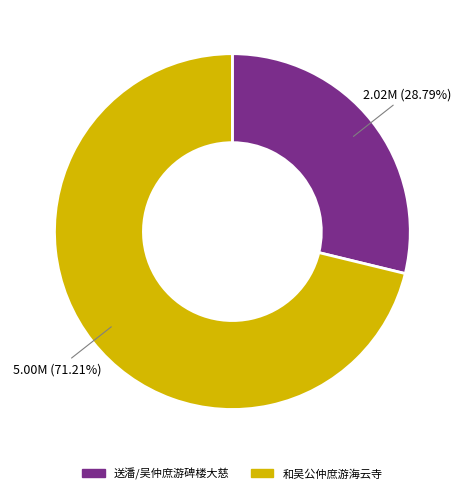

How many slices are in this pie chart?

2